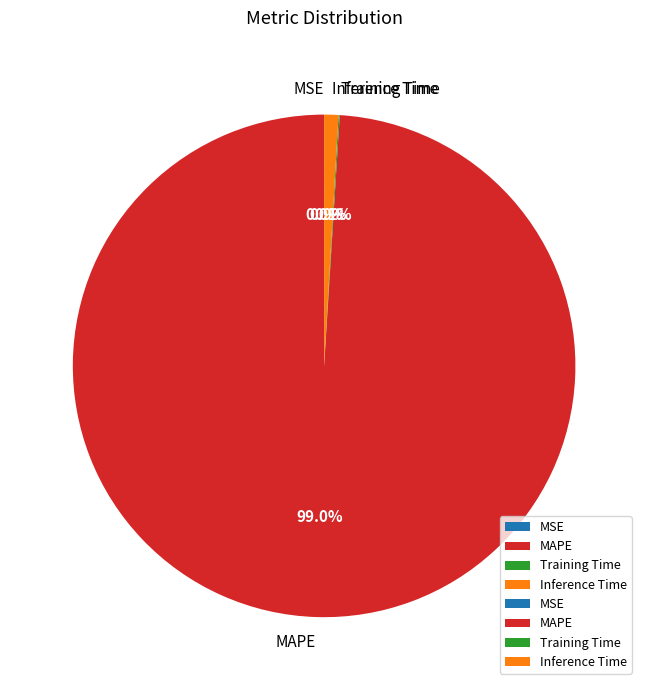

Which slice represents more than half of the pie?

MAPE